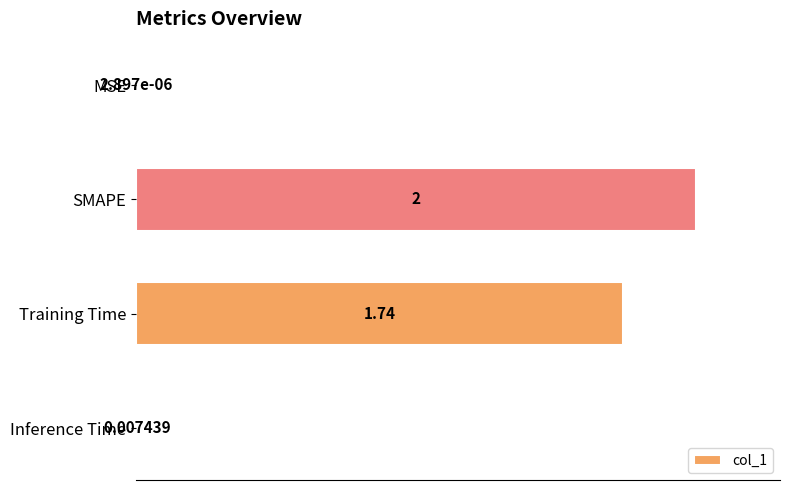

Which has a higher value, Training Time or Inference Time?

Training Time